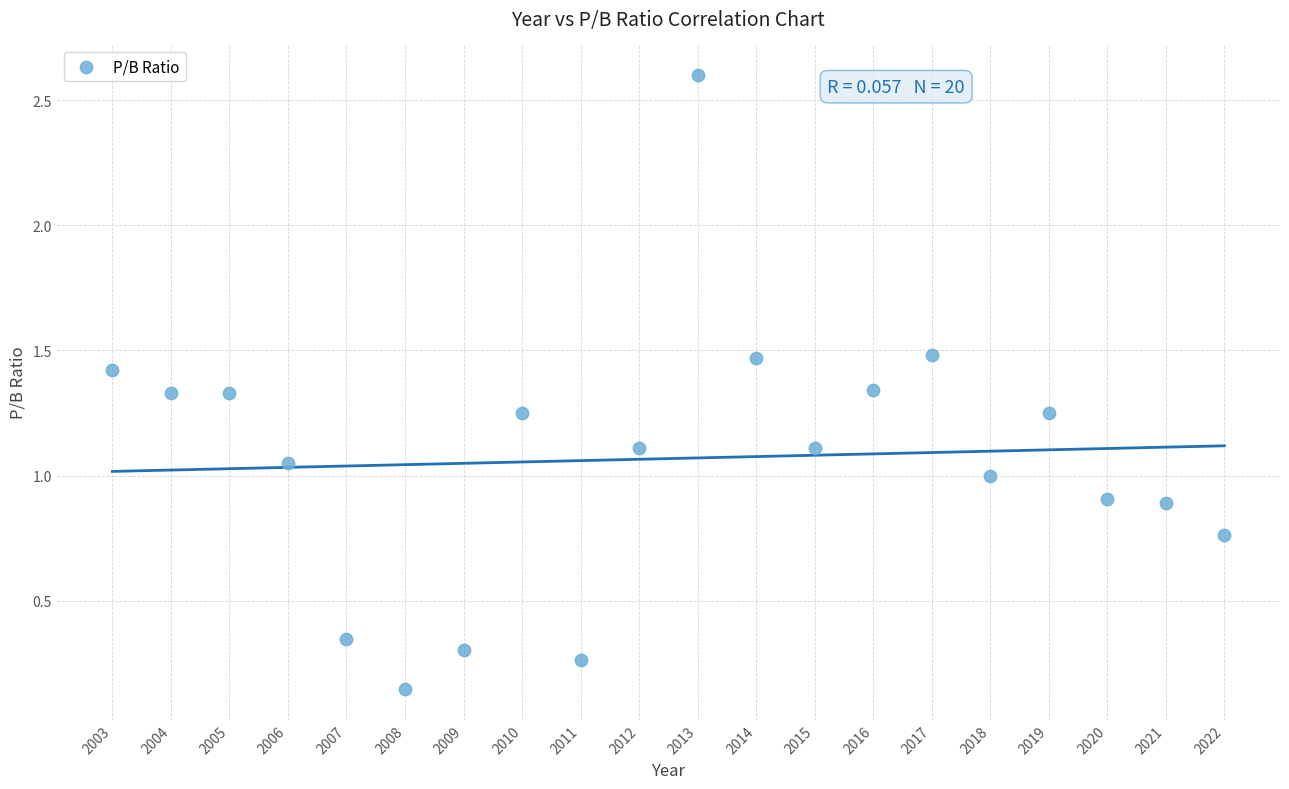

What is the range of X values (max minus min)?

19.0